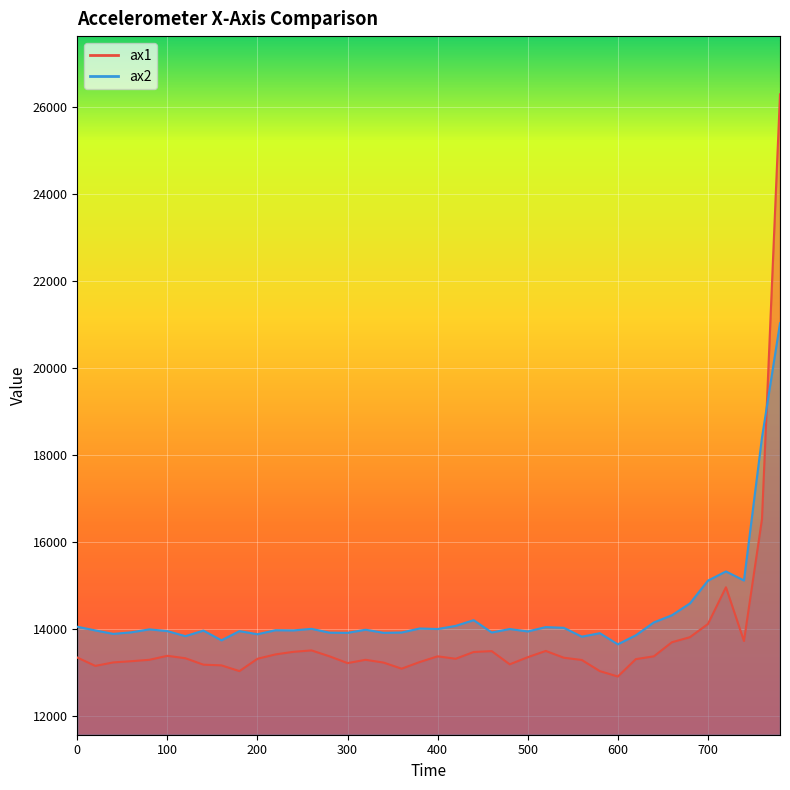

True or false: ax1 has more than 1 points higher than both neighbors.

True